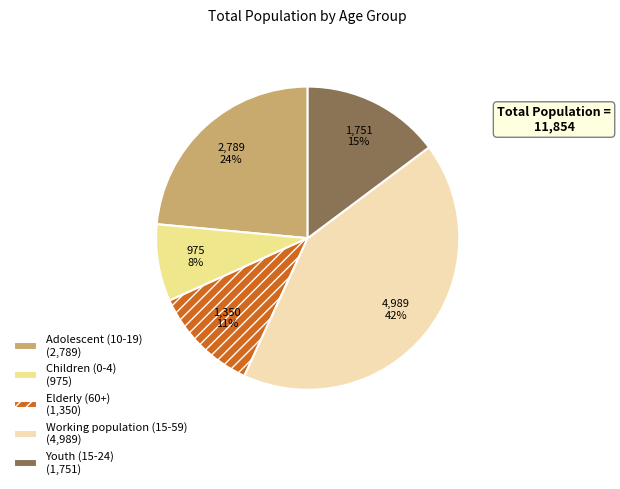

Count the number of slices in the pie.

5